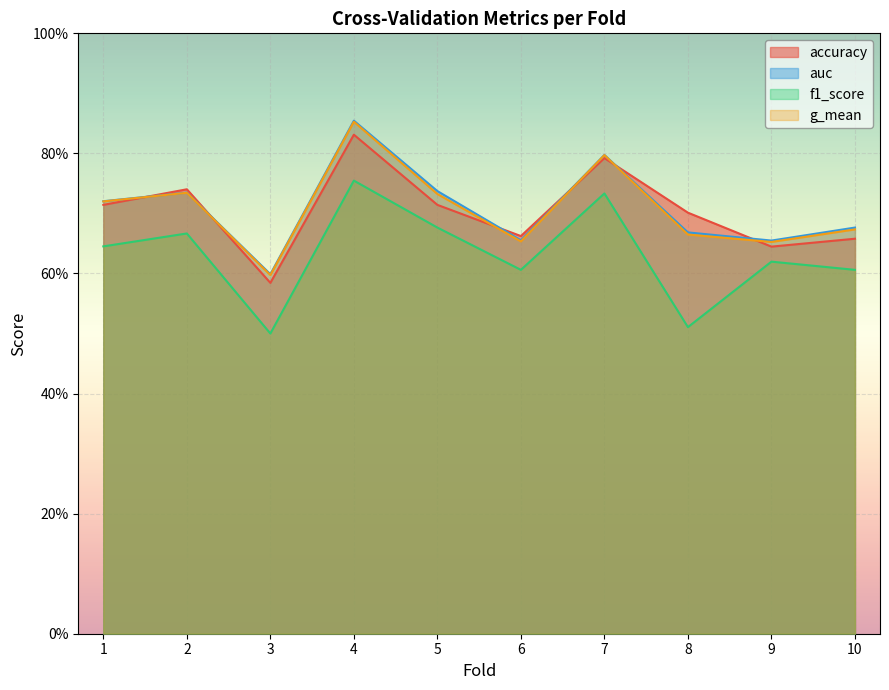

Where is accuracy nearest to the value 0?

3